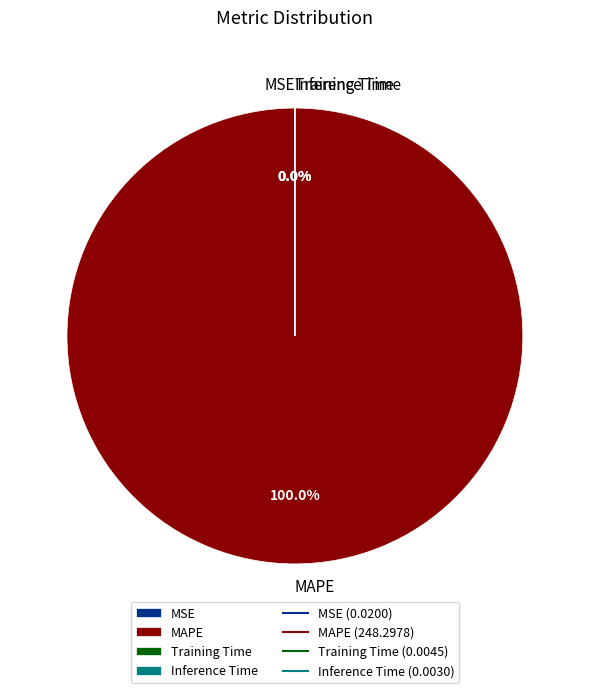

To the nearest percent, what percentage of the pie is MAPE?

100%